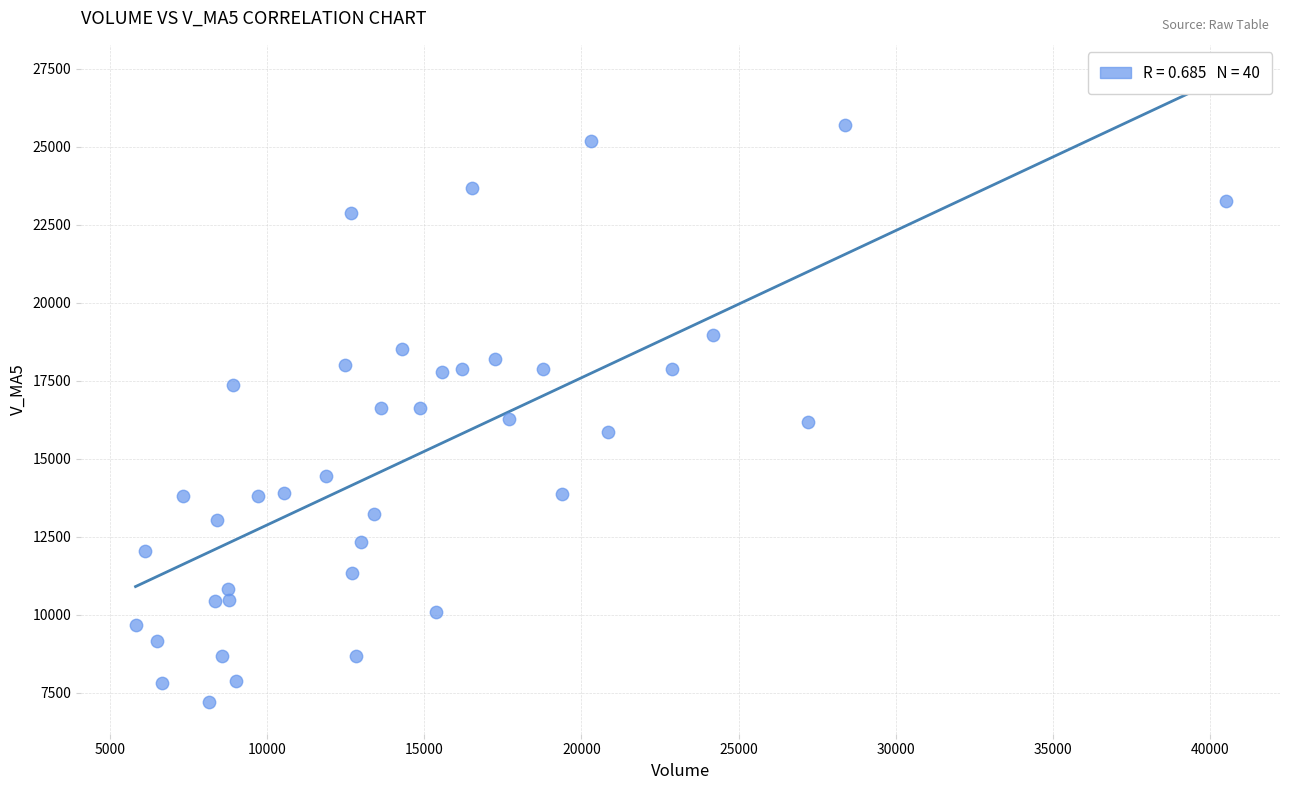

What is the range of X values (max minus min)?

34678.8